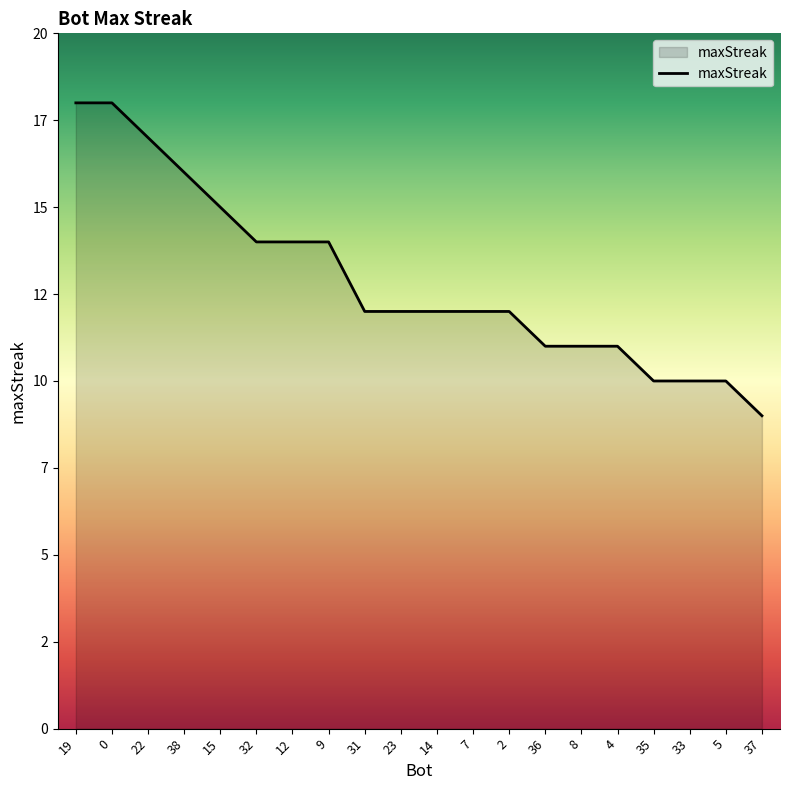

What is the average value?

13